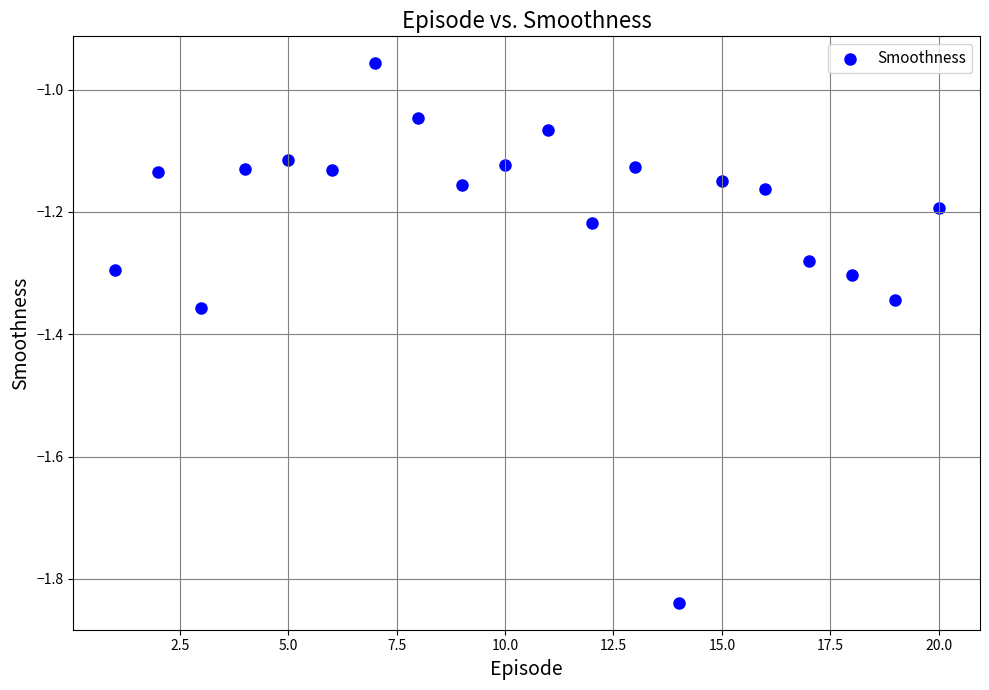

What is the range of Y values (max minus min)?

0.9